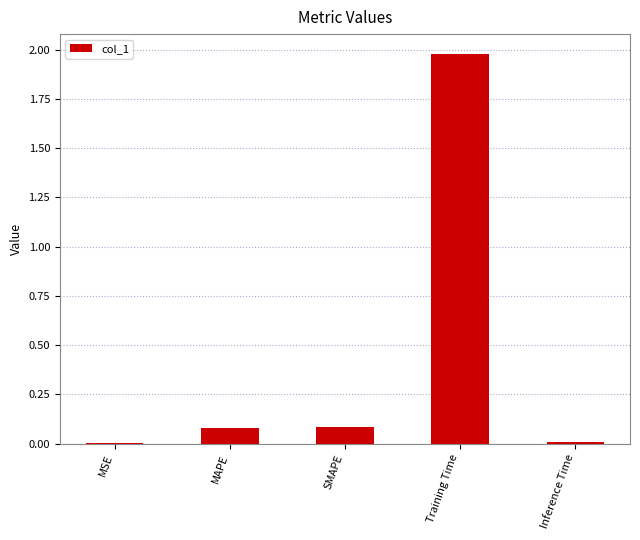

What value does the data have at Training Time?

2.0